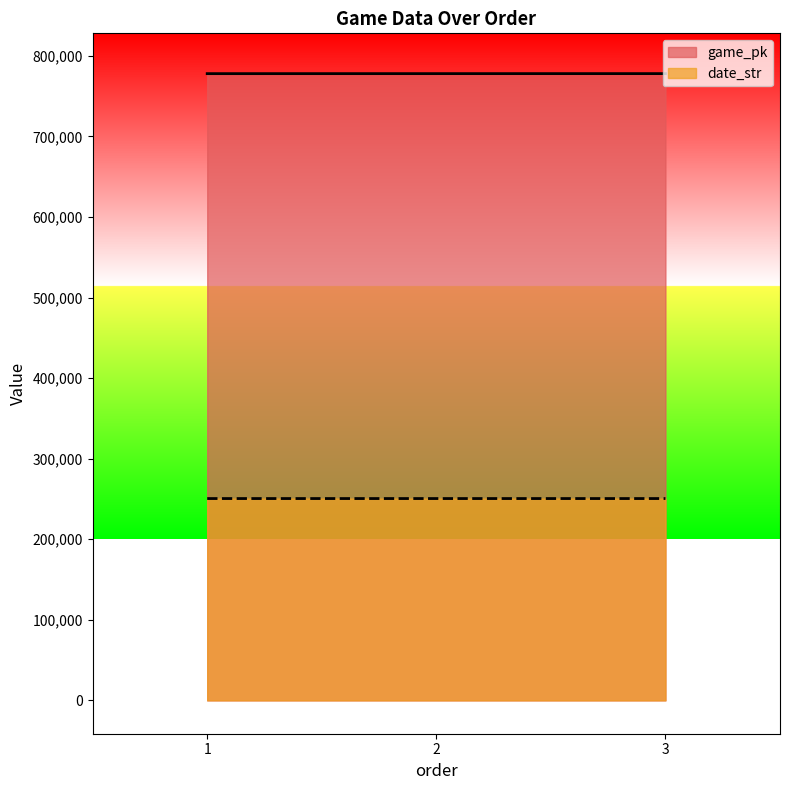

What is the spread (max minus min) of values at 2?

527415